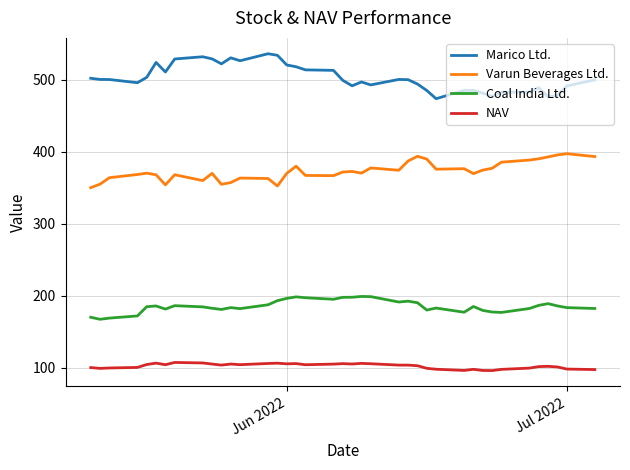

In Varun Beverages Ltd., how many points are lower than both neighbors (excluding endpoints)?

9